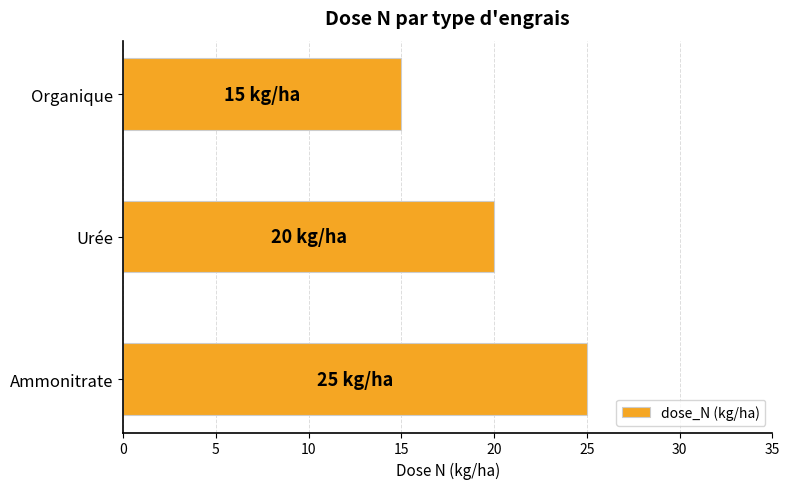

Approximately how many times larger is the value at Urée compared to Ammonitrate?

0.8